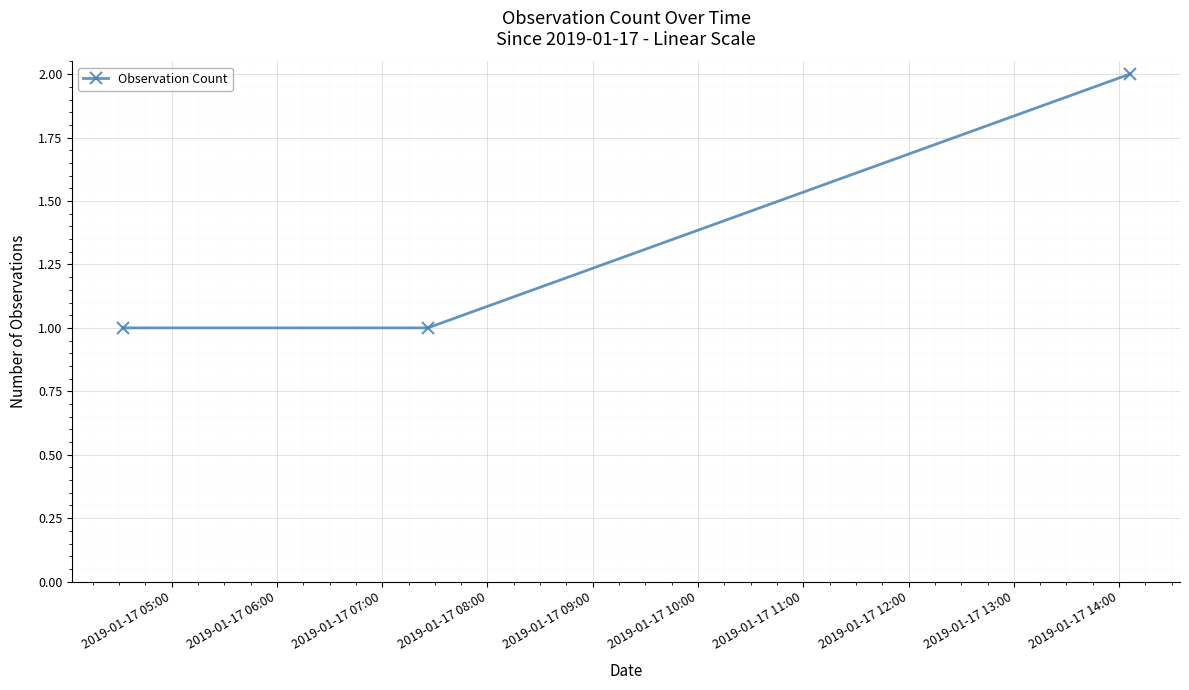

How many distinct data groups are displayed?

1